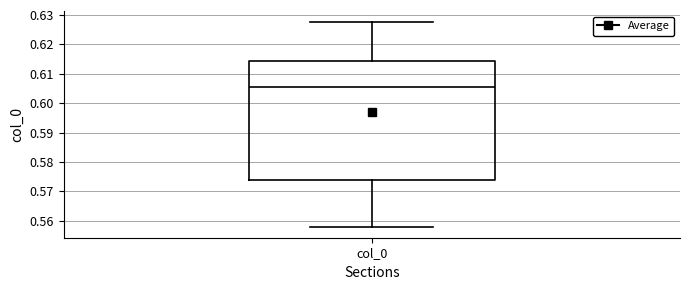

Where does the upper whisker of the box for col_0 end on the y-axis? The values are not printed on the chart, so give them approximately, as read against the axis.

0.628